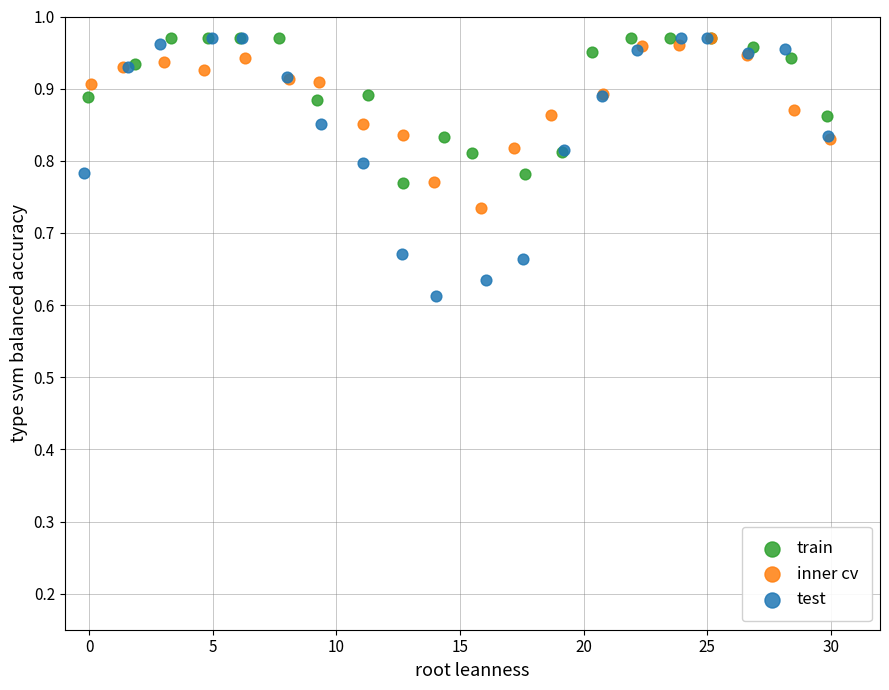

Which series contains the lowest Y value?

test